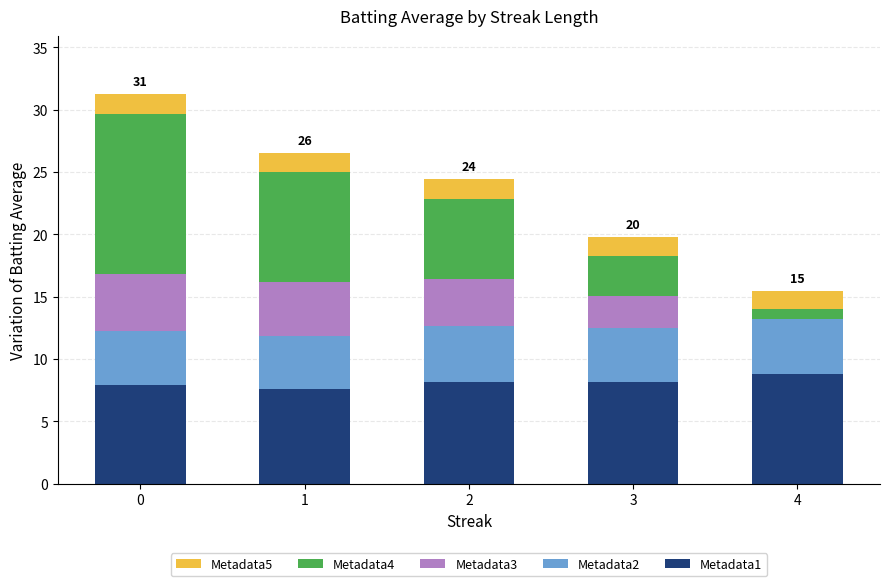

What is the total value across all series at 3?

19.8